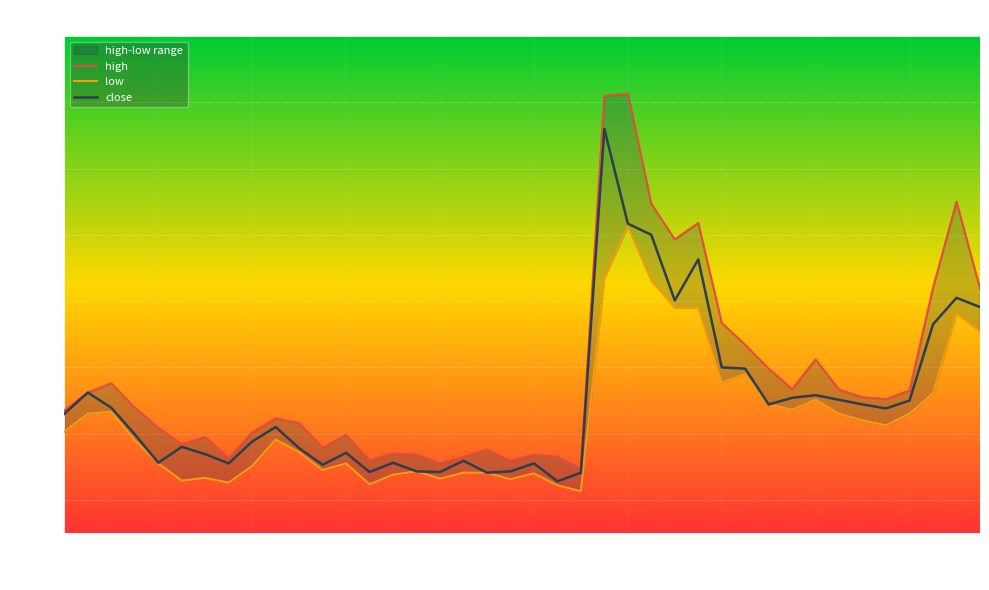

How many interior local valleys does the close series have?

10